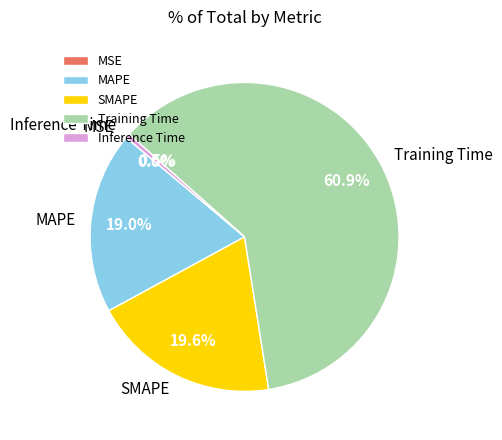

What percentage is NOT represented by SMAPE?

80.4%